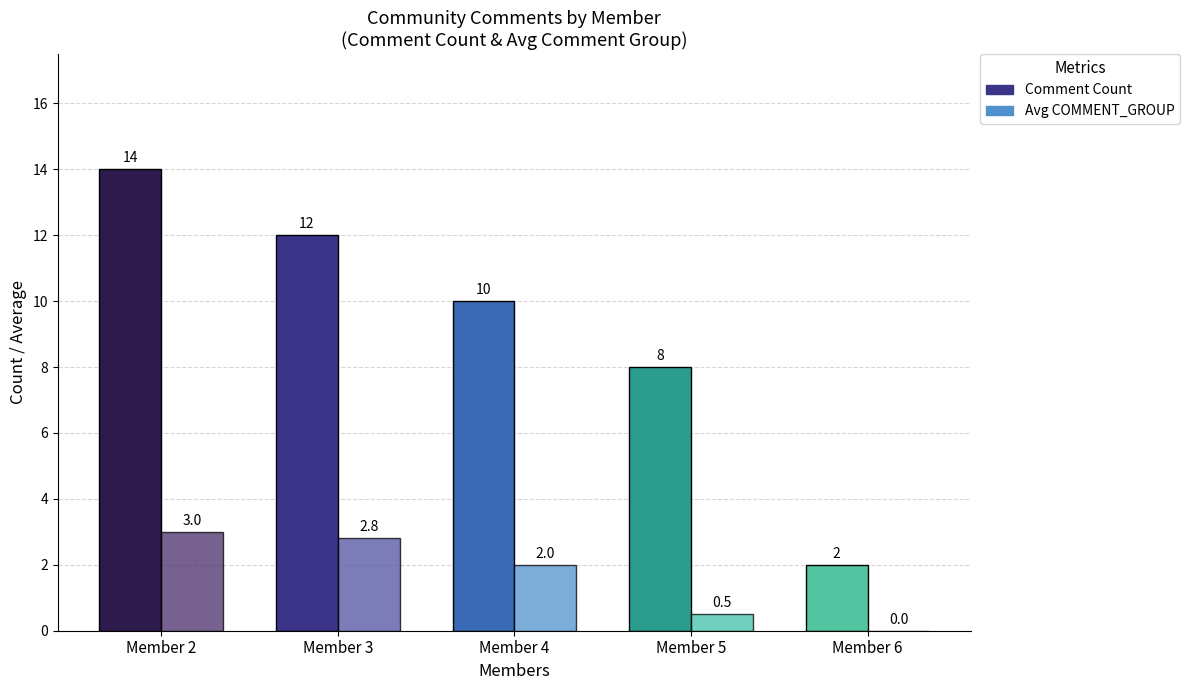

Reading left to right, extract all data points from this chart.

Comment Count: Member 2=14.0	Member 3=12.0	Member 4=10.0	Member 5=8.0	Member 6=2.0
Avg COMMENT_GROUP: Member 2=3.0	Member 3=2.8	Member 4=2.0	Member 5=0.5	Member 6=0.0